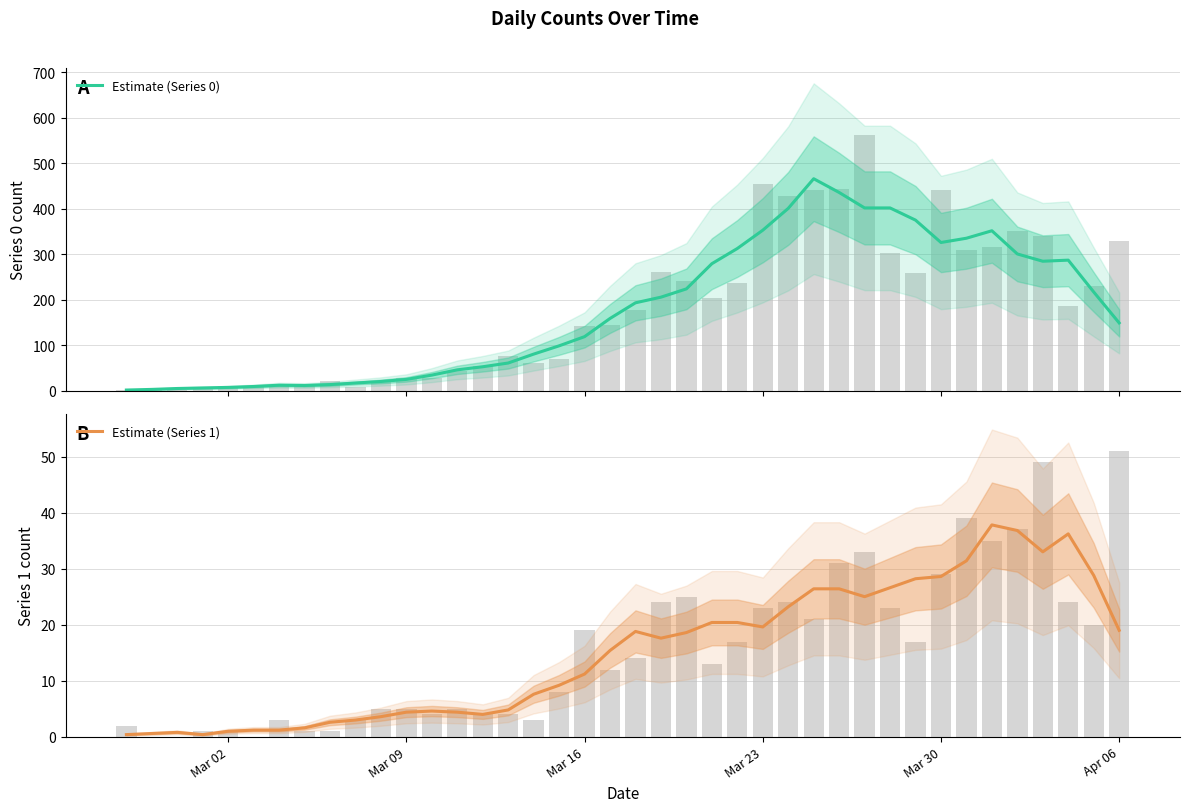

What is the maximum value for Estimate (Series 1)?

37.8